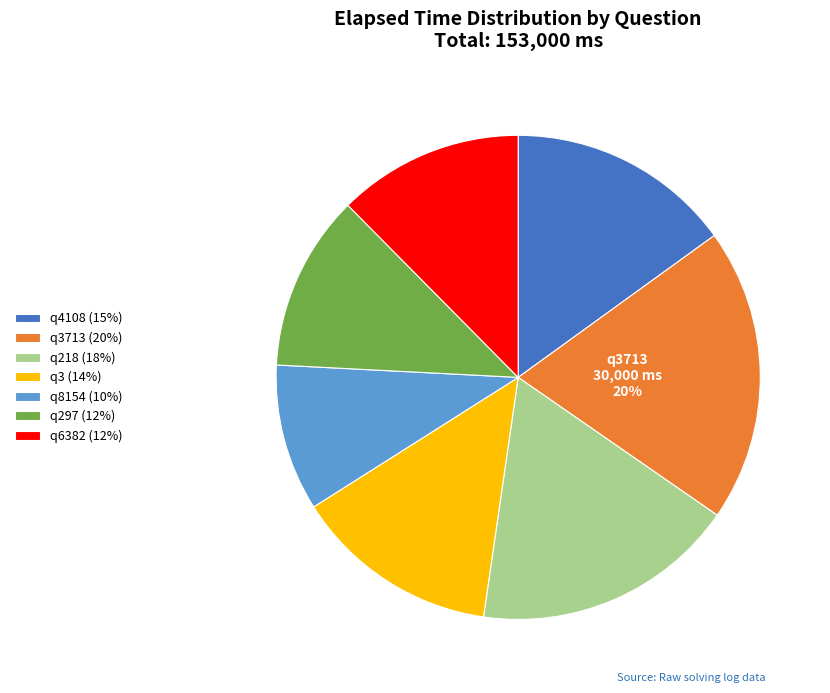

Is q218 (18%) the majority of the pie?

No